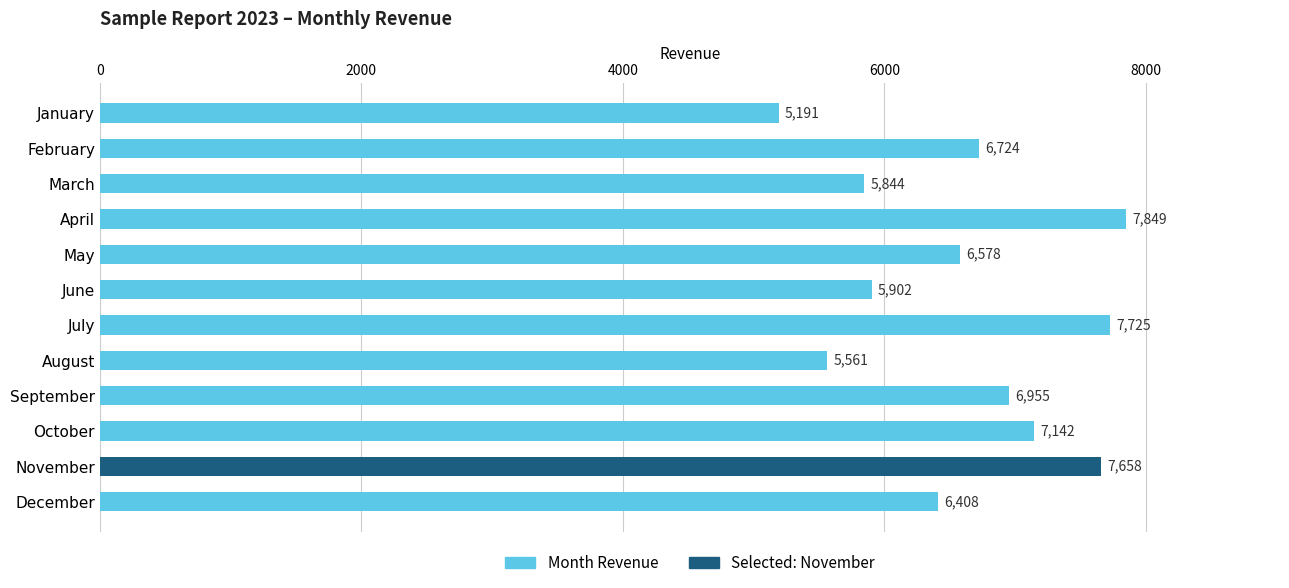

How many data points does each series have?

12